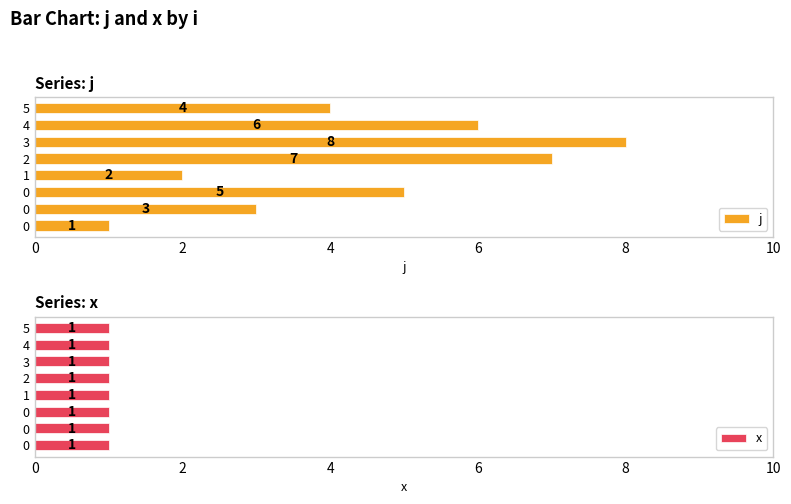

What is the label of the 3rd bar from the left?

4